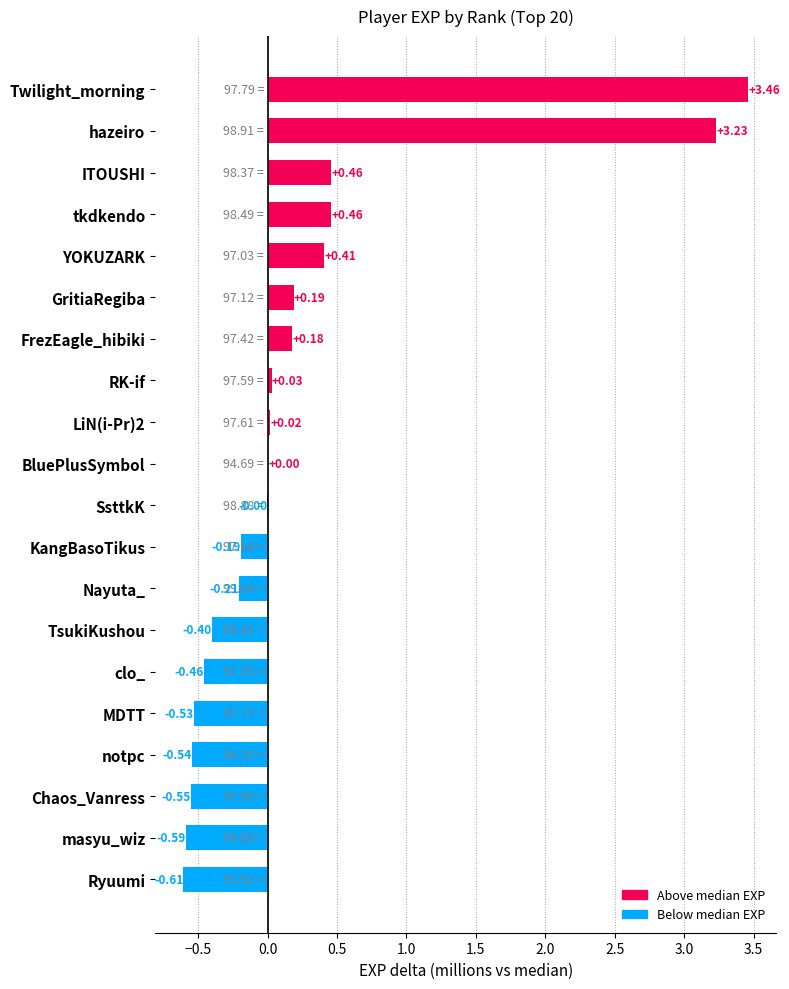

Which has a higher value, ITOUSHI or MDTT?

ITOUSHI